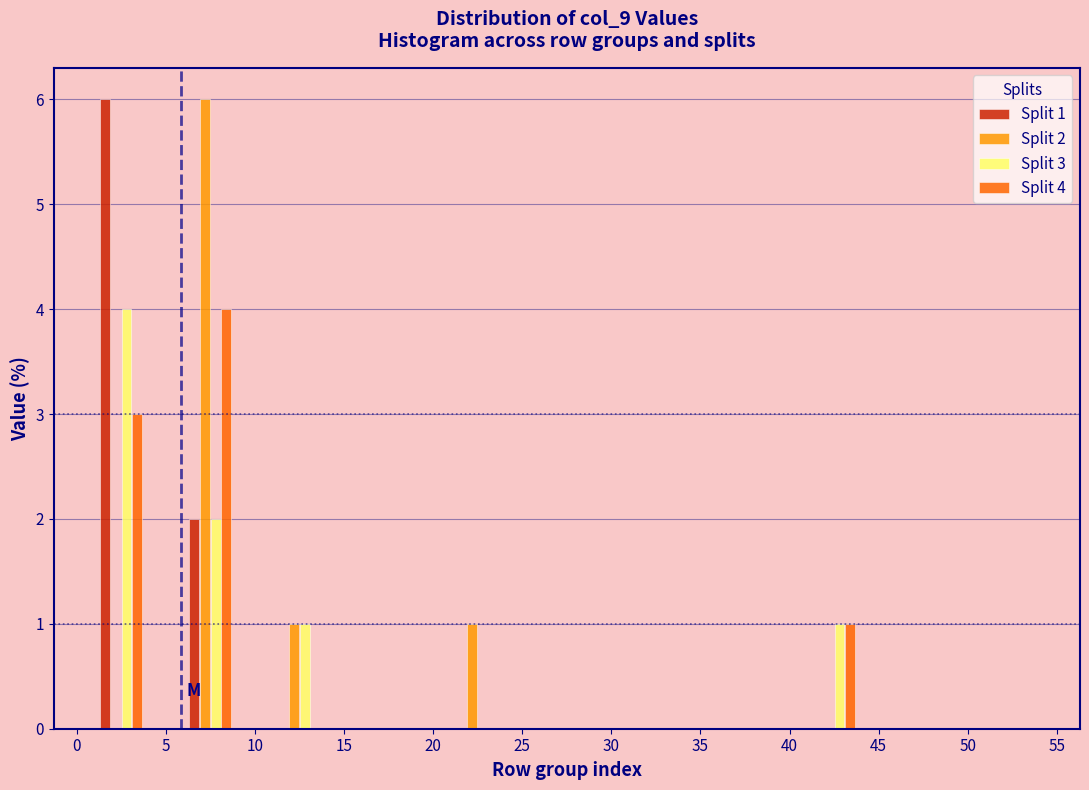

In the Split 2 series, which range on the x-axis has the tallest bar?

5 to 10